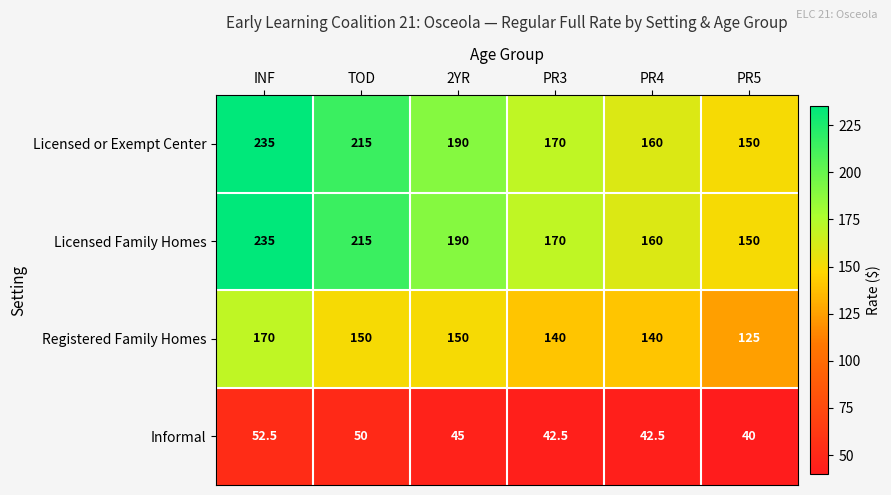

Is the value of Licensed or Exempt Center at PR4 greater than the value of Informal at TOD?

Yes